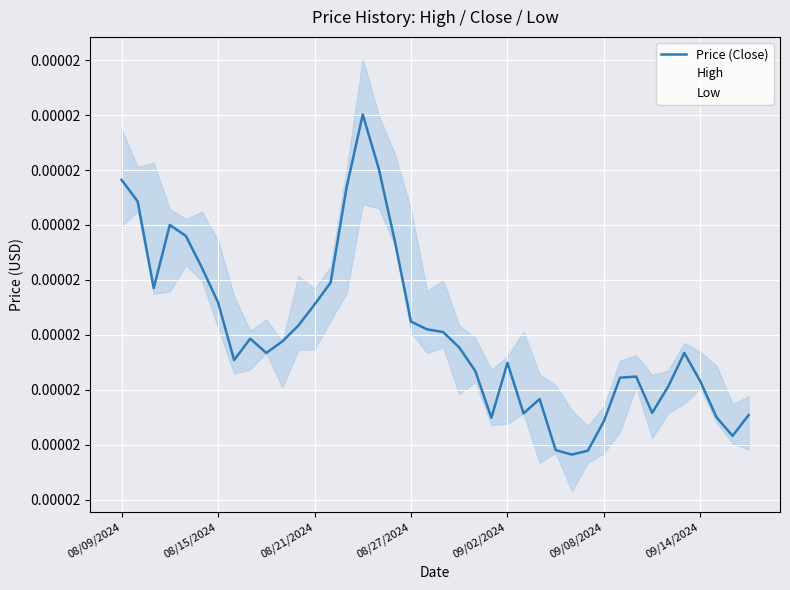

Which series has the largest total across all categories?

High